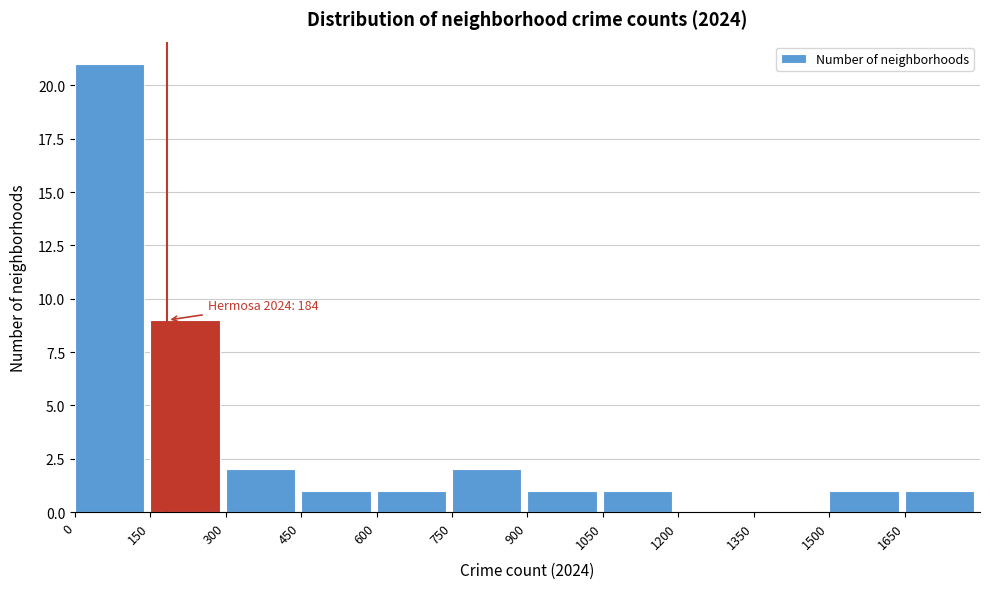

Over which range of the x-axis is the bar tallest?

0 to 150